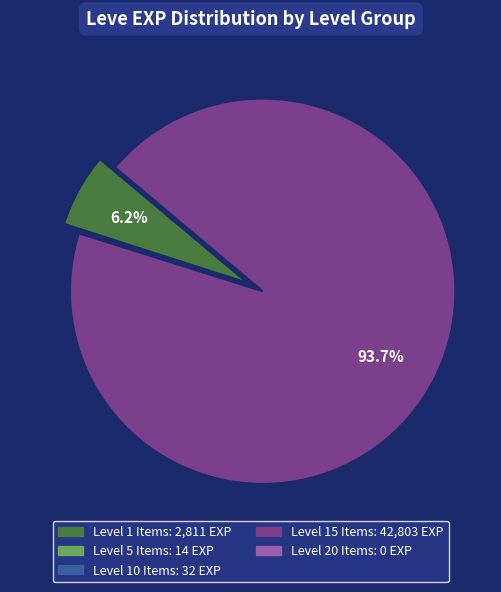

Is there a majority slice in this chart?

Yes